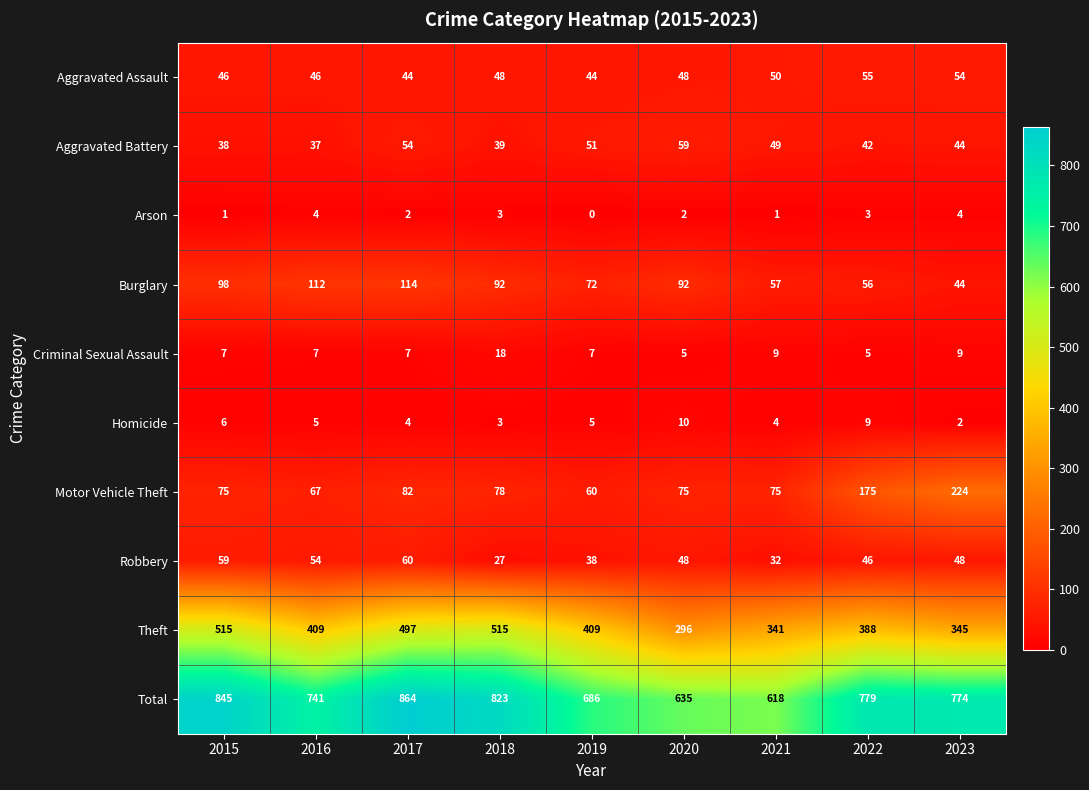

At how many categories does at least one series exceed 737?

6